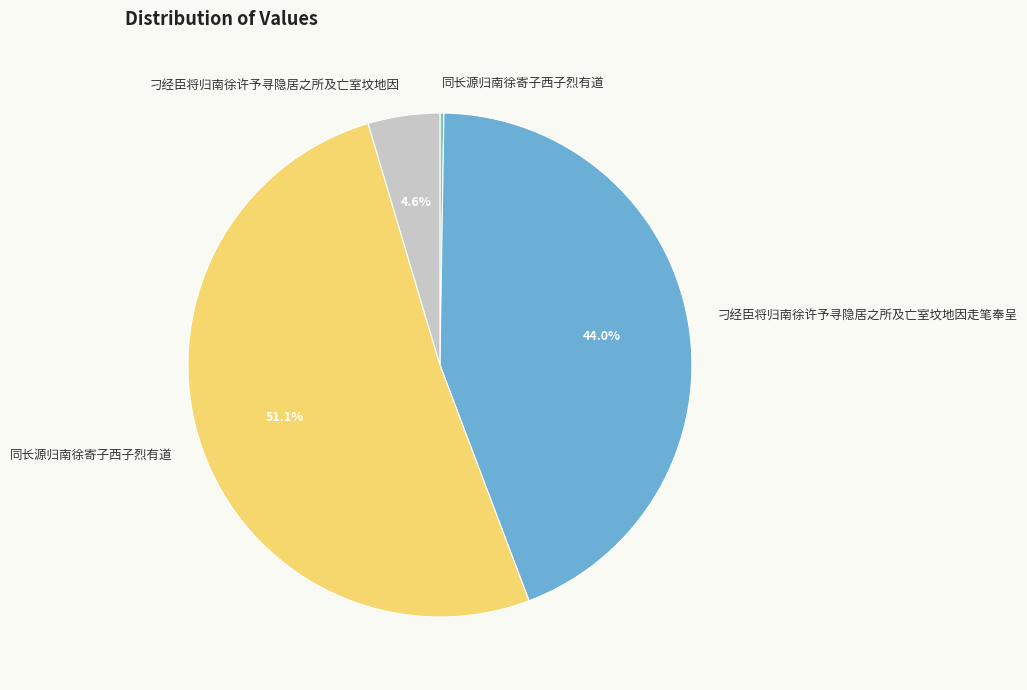

Does any single category account for the majority?

Yes